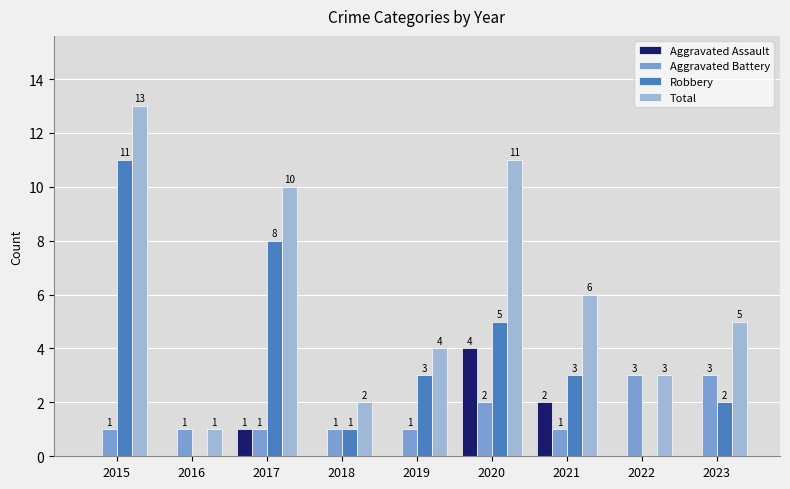

At which category does the chart reach its peak across all series?

2015